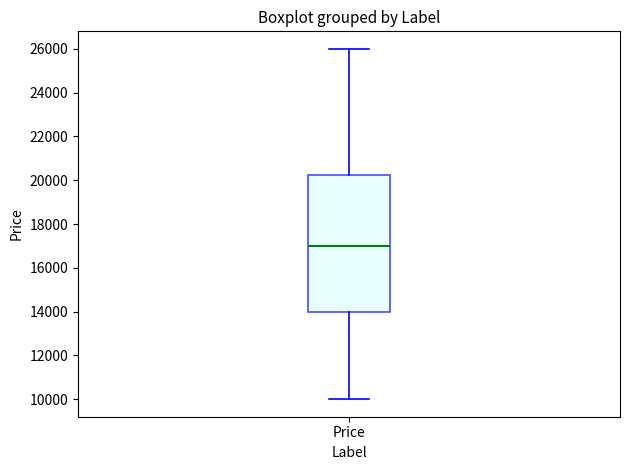

Where does the upper whisker of the box for Price end on the y-axis? The values are not printed on the chart, so give them approximately, as read against the axis.

26000